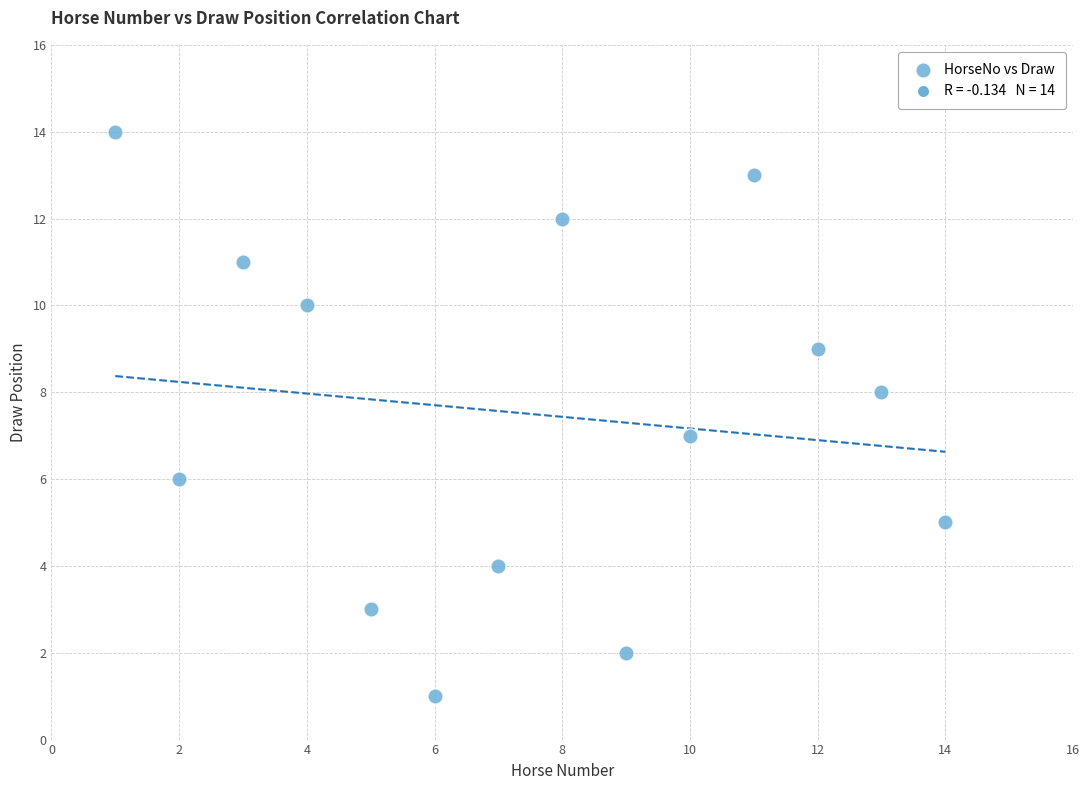

What is the range of X values (max minus min)?

13